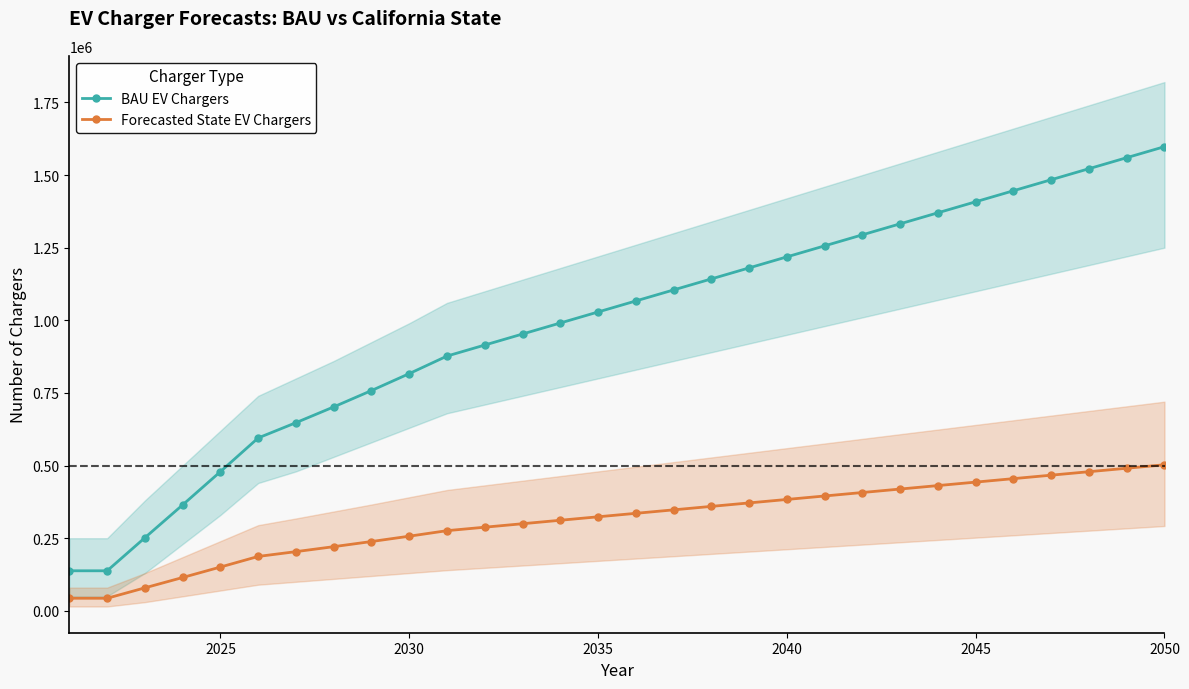

Read the BAU EV Chargers value at 2045.

1408004.8